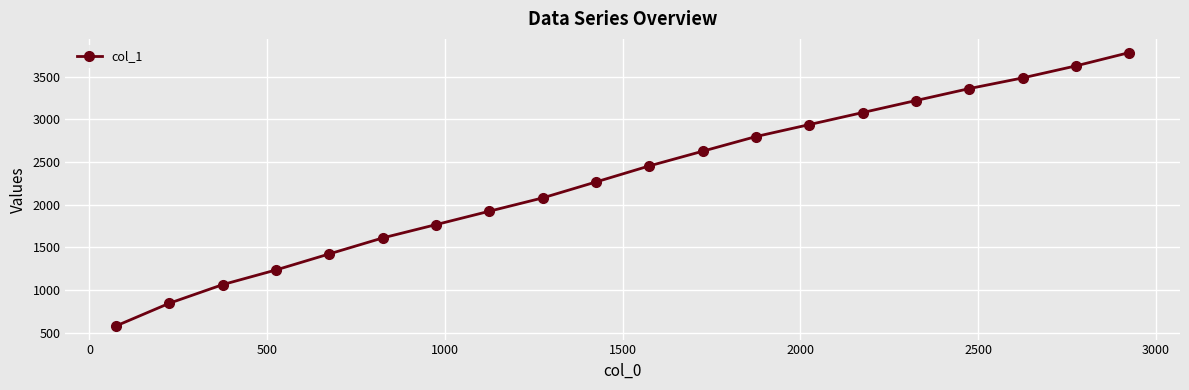

True or false: the data has more than 2 interior local peaks.

False